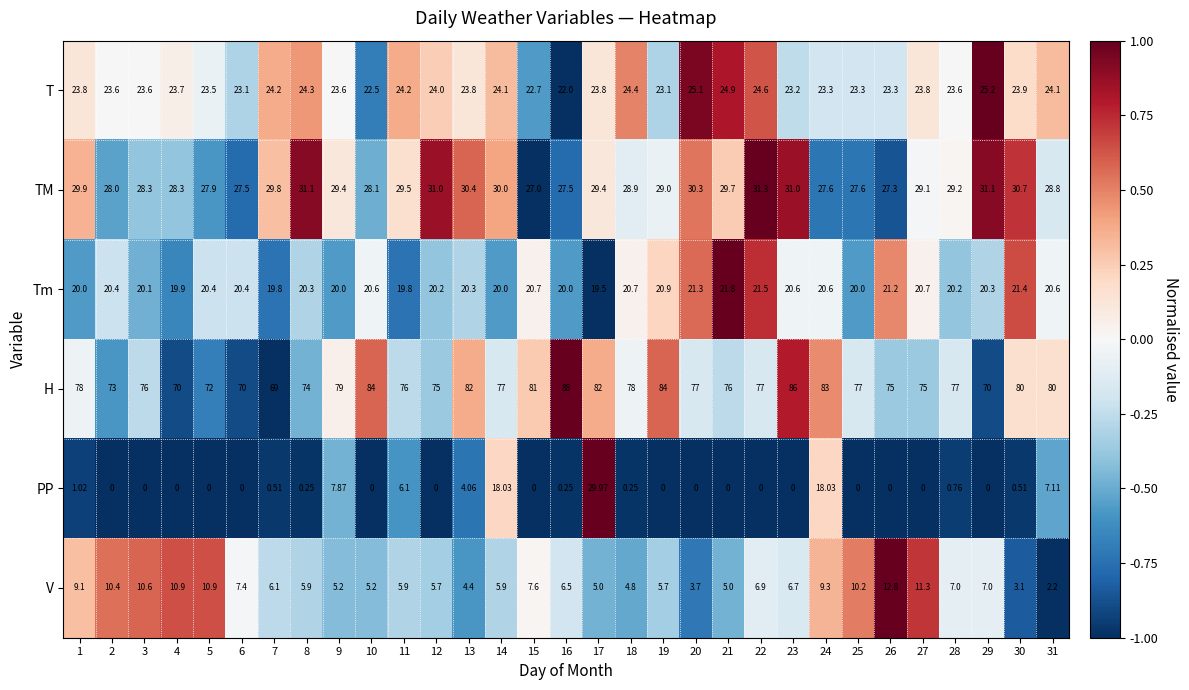

Is the value of V at 14 greater than the value of PP at 6?

Yes